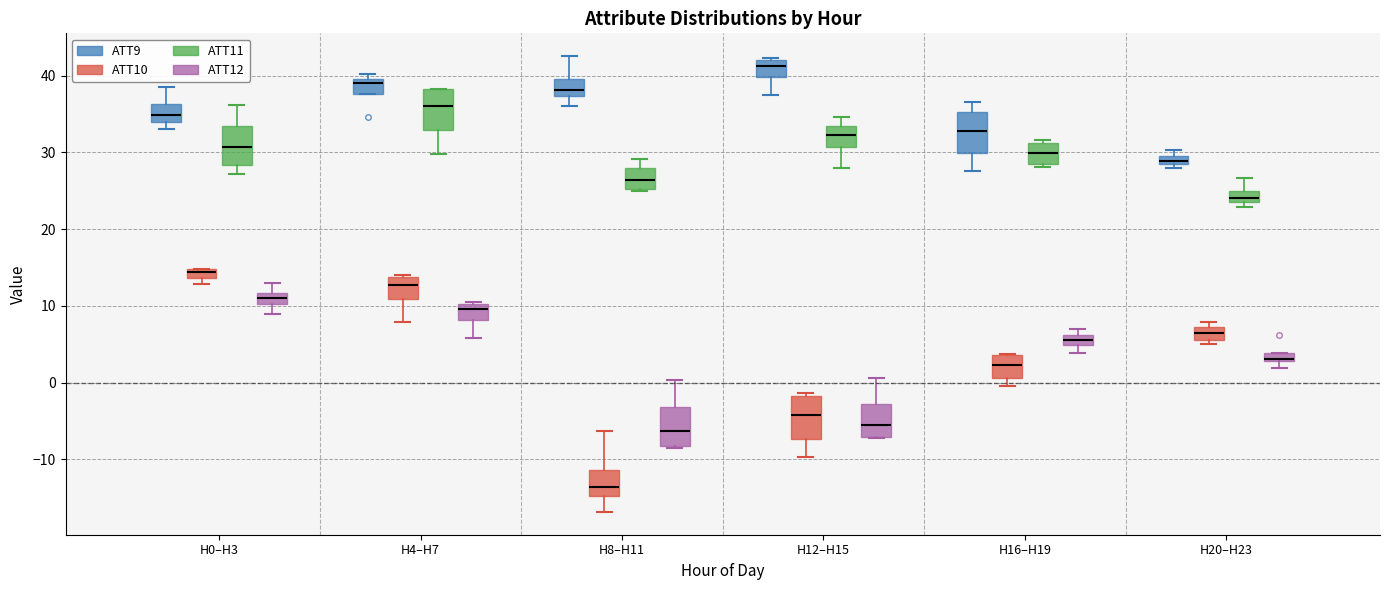

Where does the lower whisker of the box for H8–H11 (ATT10) end on the y-axis? The values are not printed on the chart, so give them approximately, as read against the axis.

-17